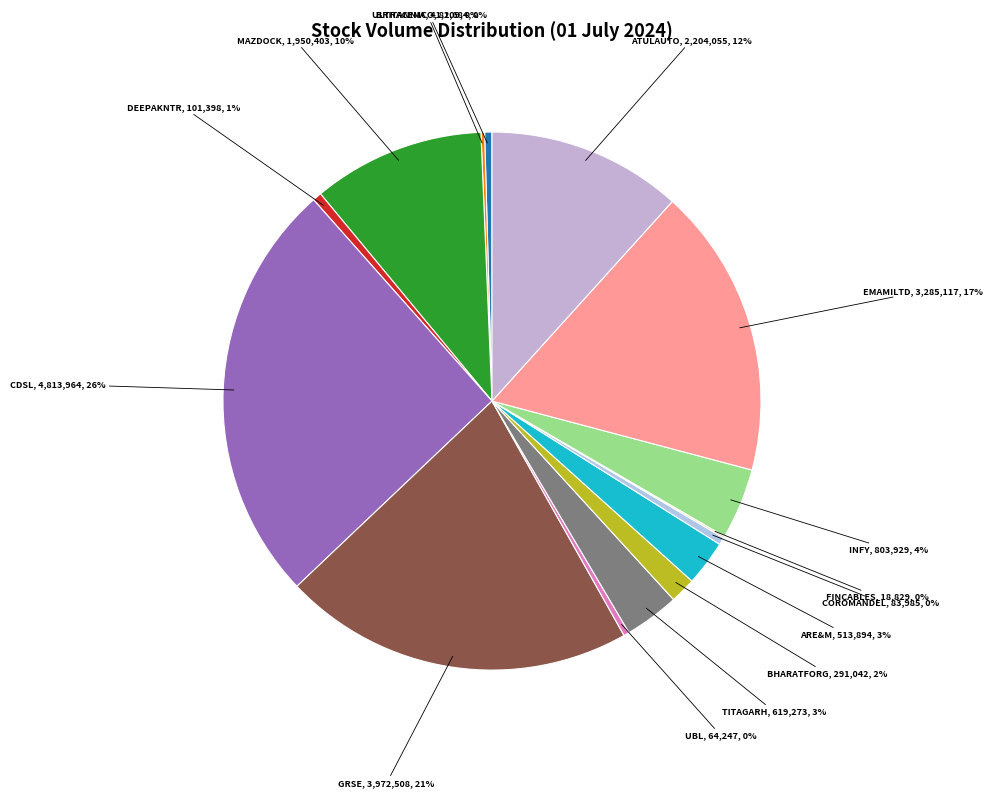

How many segments does this pie chart have?

15